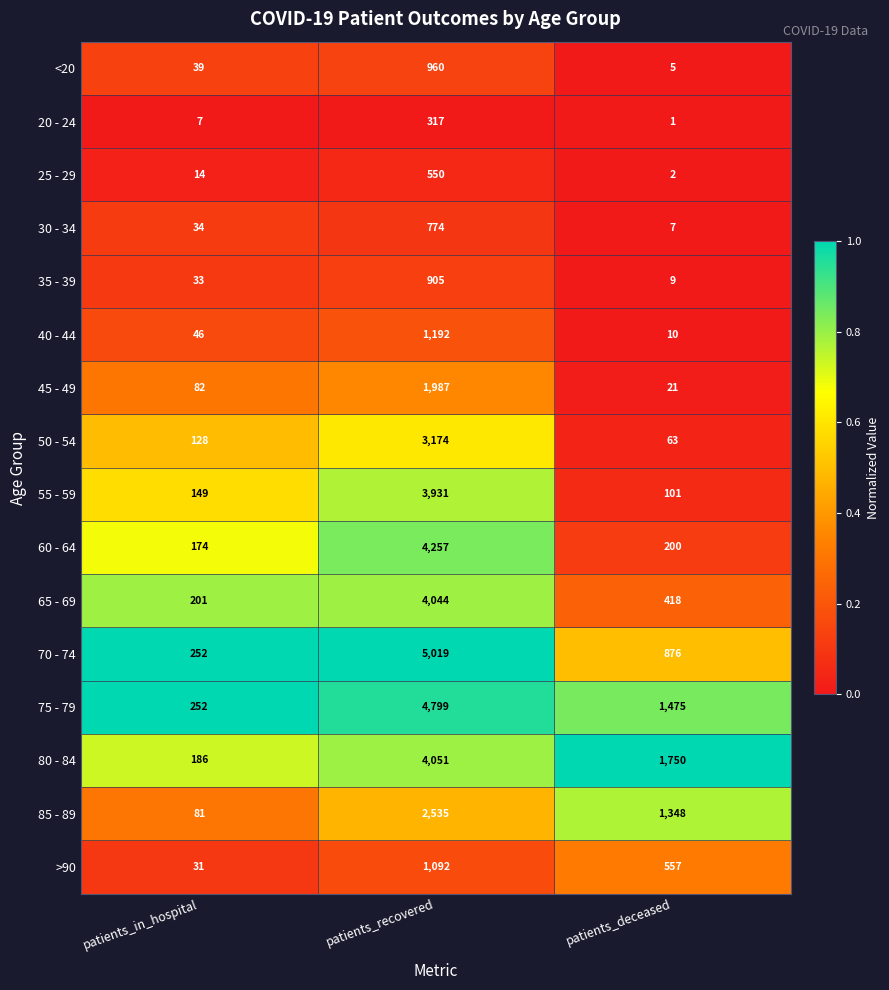

At which category is the sum across all series the highest?

patients_recovered